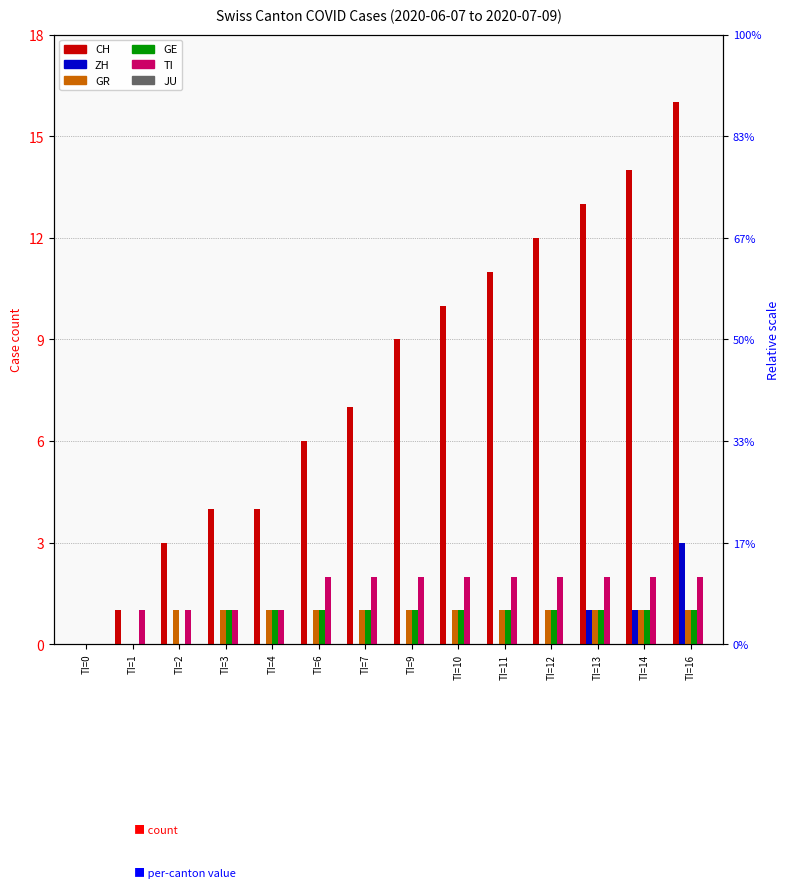

Which has a higher value, TI=10 or TI=6?

TI=10